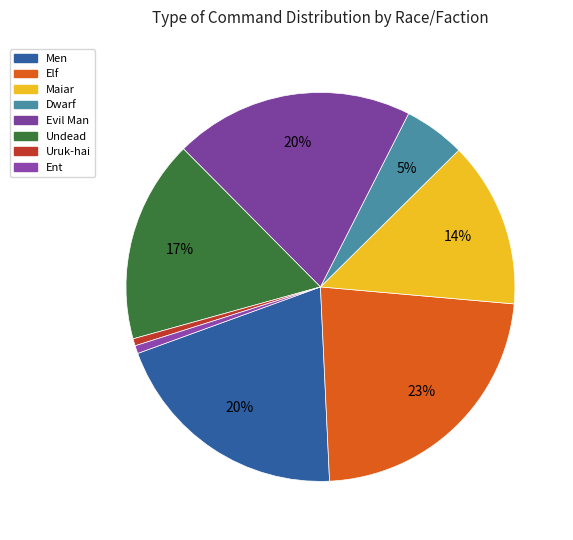

Approximately how many times larger is the value at Uruk-hai compared to Evil Man?

0.1